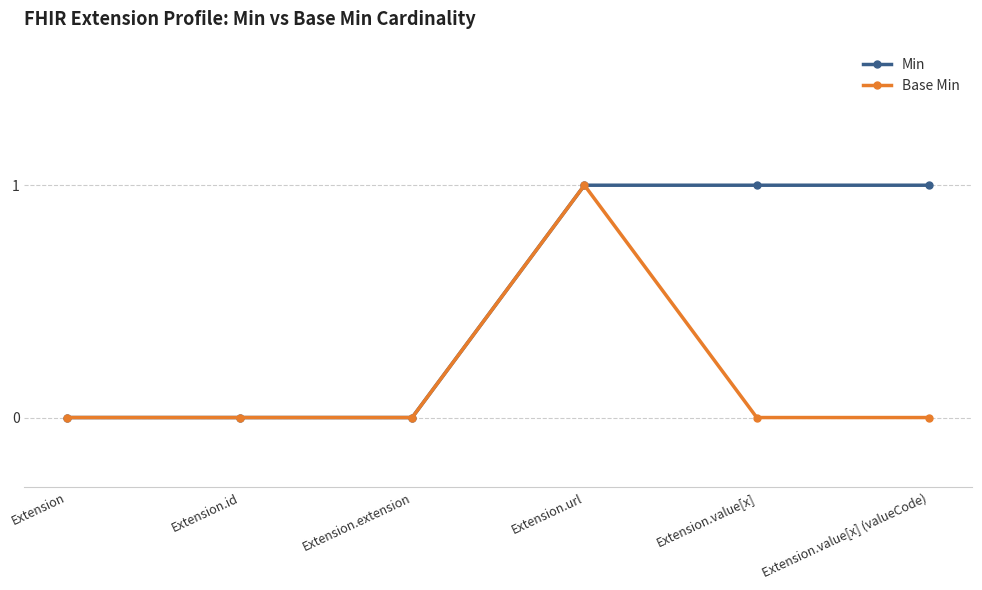

At which category is the sum across all series the highest?

Extension.url